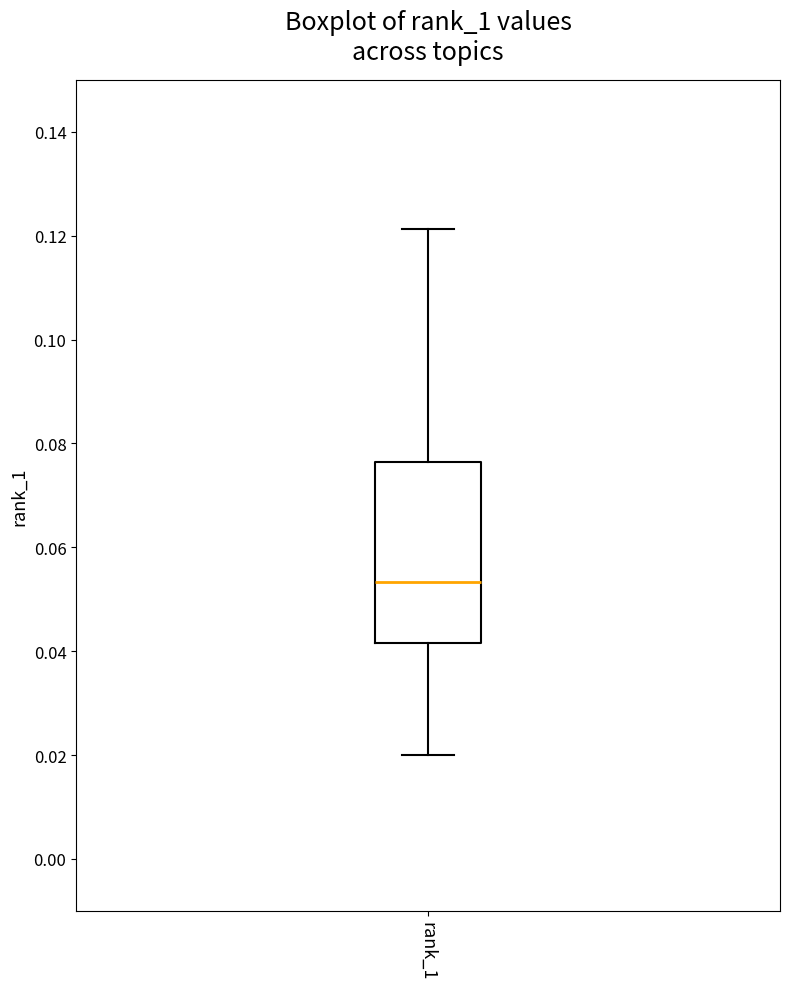

Where is the upper edge of the box for rank_1 on the y-axis? The values are not printed on the chart, so give them approximately, as read against the axis.

0.076